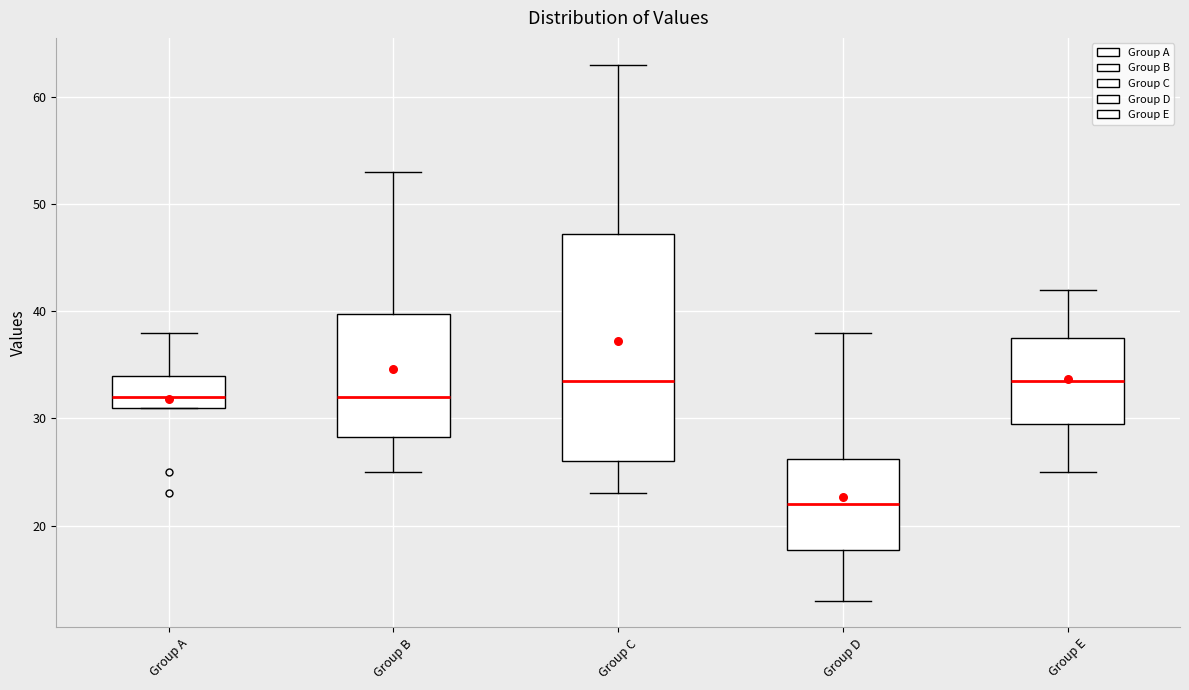

Which box has the lowest median line?

Group D